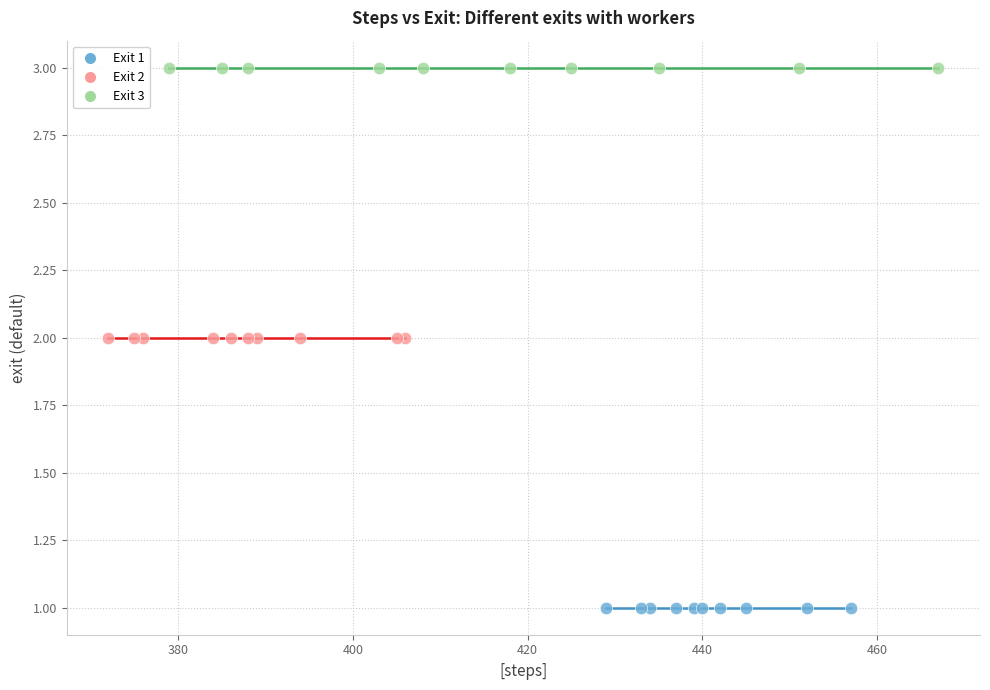

Which series contains the highest Y value?

Exit 3